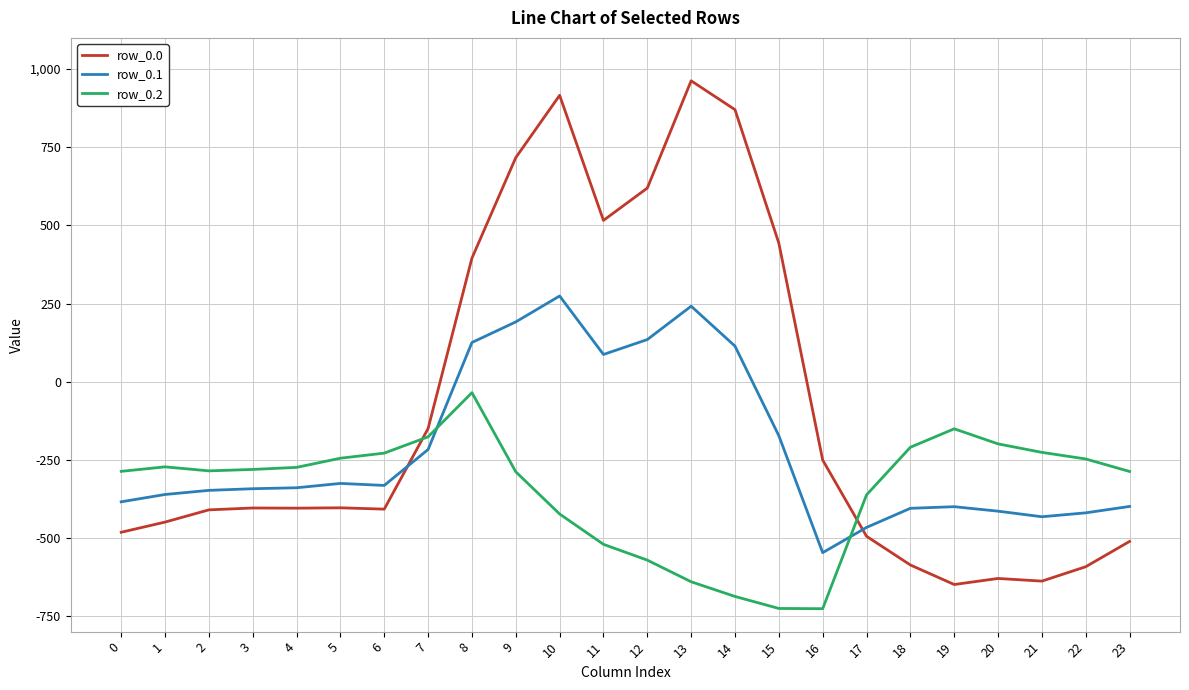

Where do row_0.1 and row_0.0 first cross each other?

6 and 7